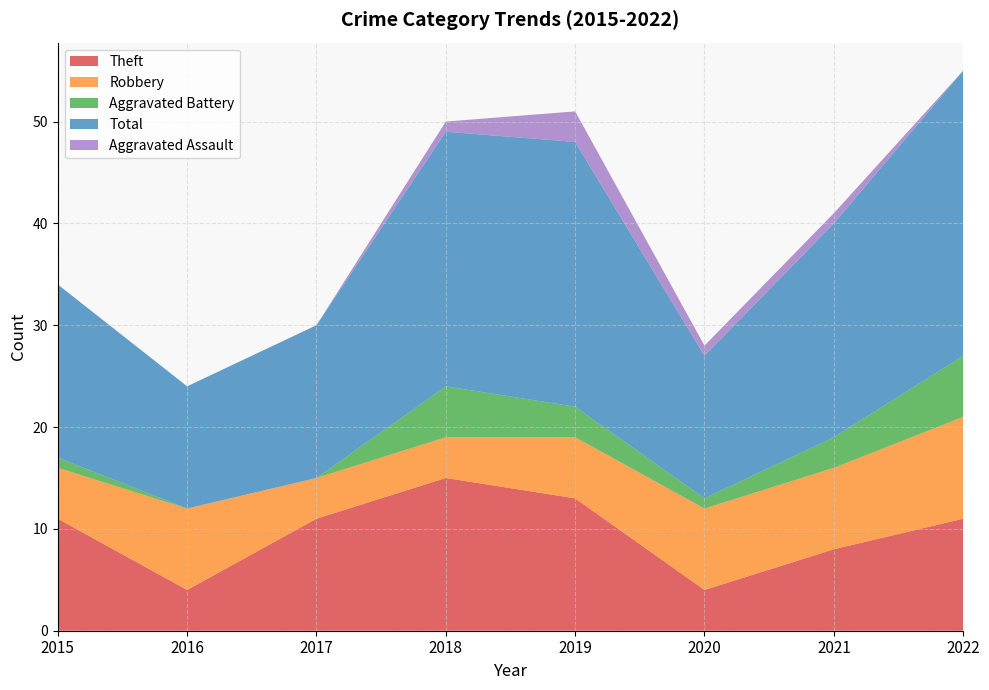

Reading right to left, what are all the values shown in this chart?

Theft: 2022=11	2021=8	2020=4	2019=13	2018=15	2017=11	2016=4	2015=11
Robbery: 2022=10	2021=8	2020=8	2019=6	2018=4	2017=4	2016=8	2015=5
Aggravated Battery: 2022=6	2021=3	2020=1	2019=3	2018=5	2017=0	2016=0	2015=1
Total: 2022=28	2021=21	2020=14	2019=26	2018=25	2017=15	2016=12	2015=17
Aggravated Assault: 2022=0	2021=1	2020=1	2019=3	2018=1	2017=0	2016=0	2015=0